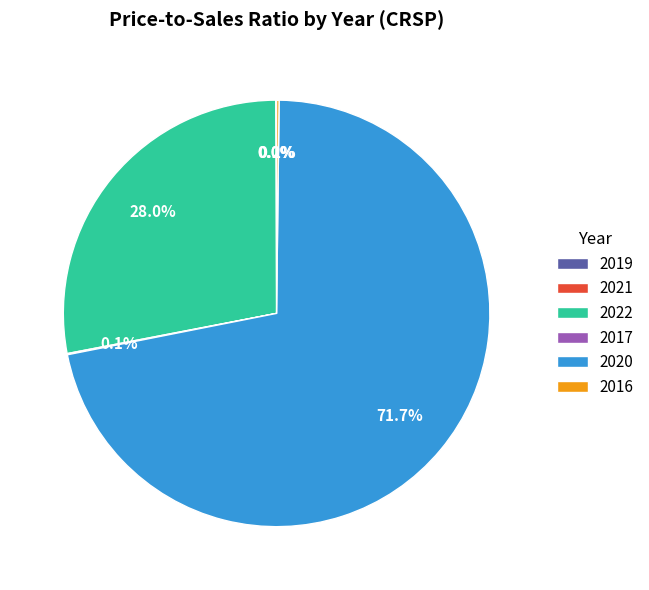

Does any single category account for the majority?

Yes